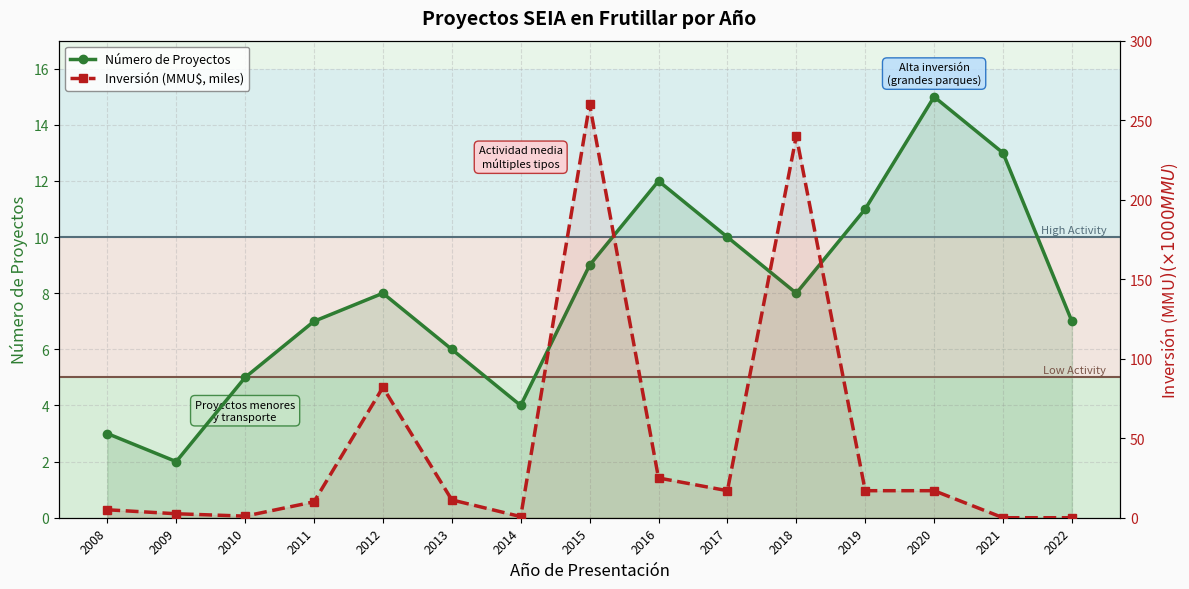

Is it true that Inversión (MMU$, miles) equals 10.0 at 2017?

False